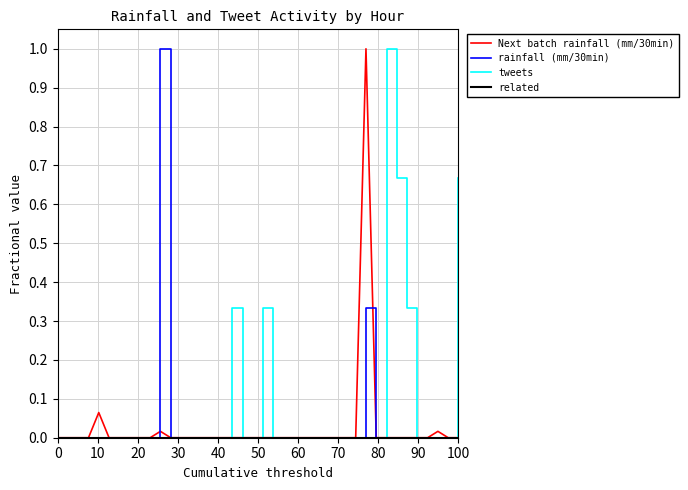

Which series has the largest total across all categories?

tweets